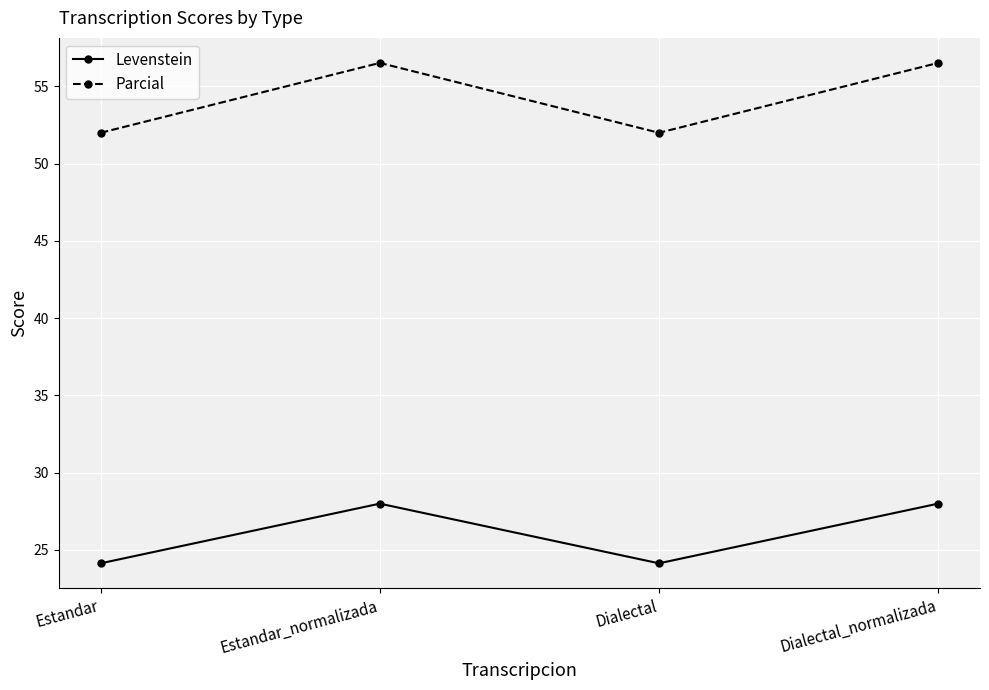

List the series in order of their peak value, highest first.

Parcial, Levenstein